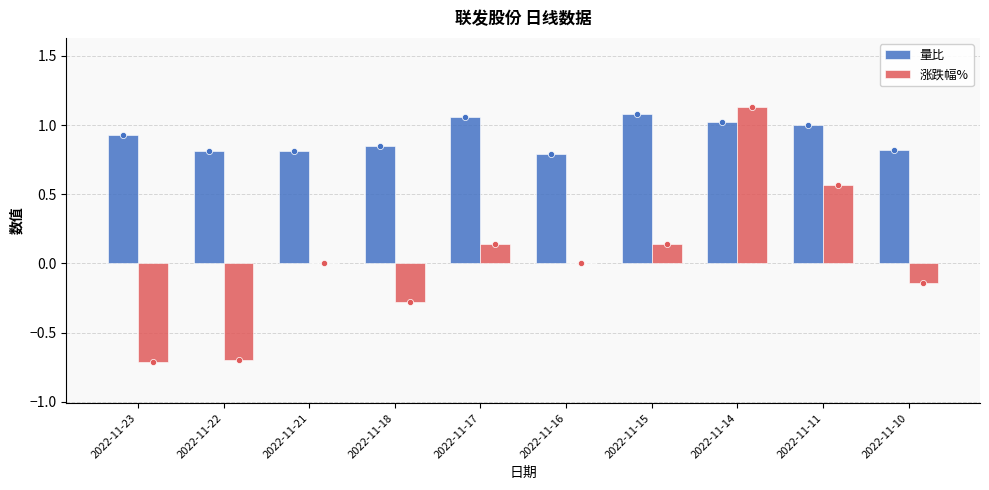

Which series reaches the minimum Y coordinate?

涨跌幅%